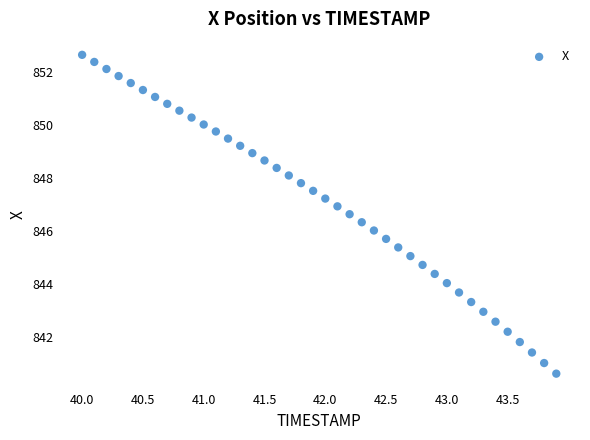

What is the range of X values (max minus min)?

3.9